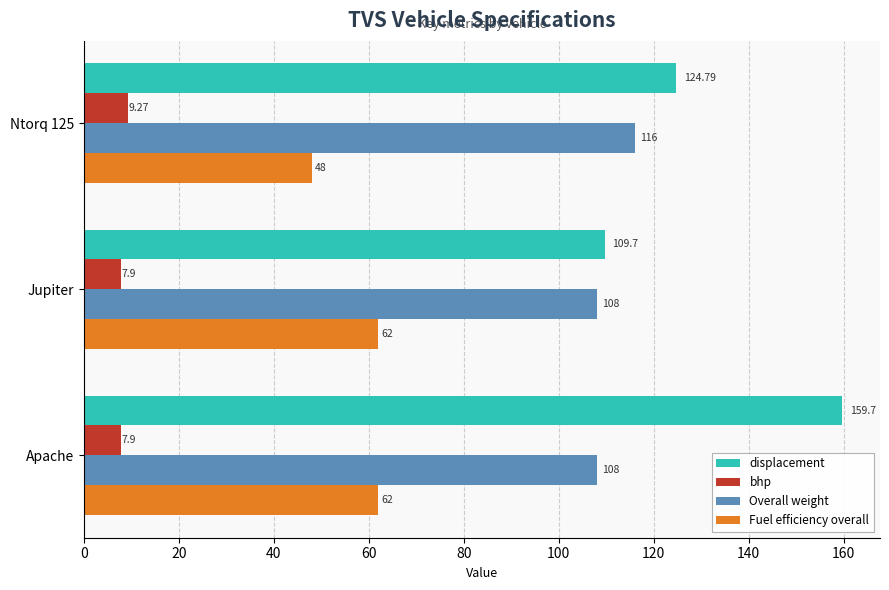

What is the average value of the displacement series?

131.4